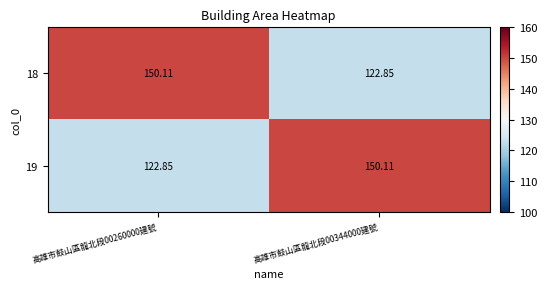

At how many categories does at least one series exceed 131?

2